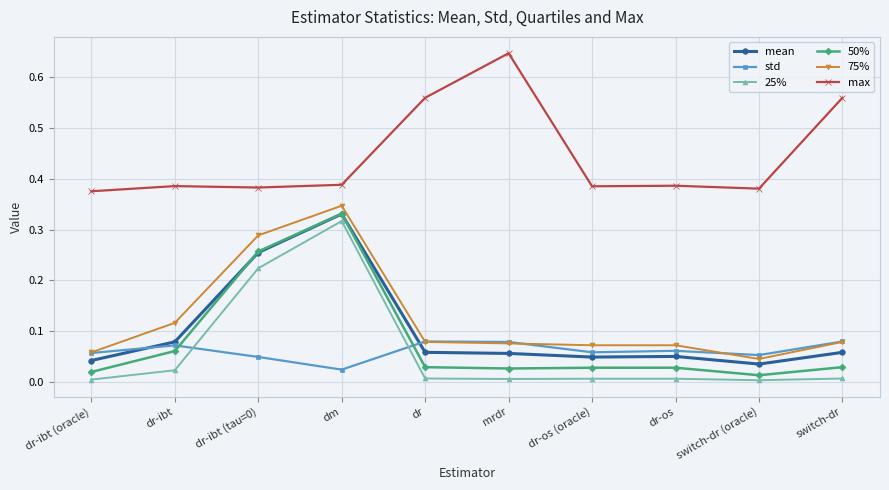

How many lines are shown in the chart?

6